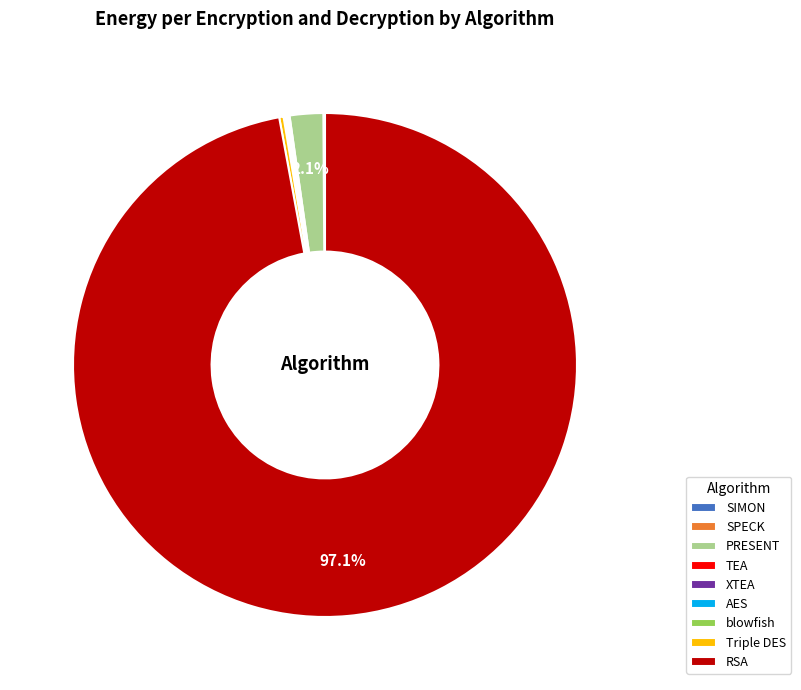

What is the largest slice in the pie chart?

RSA